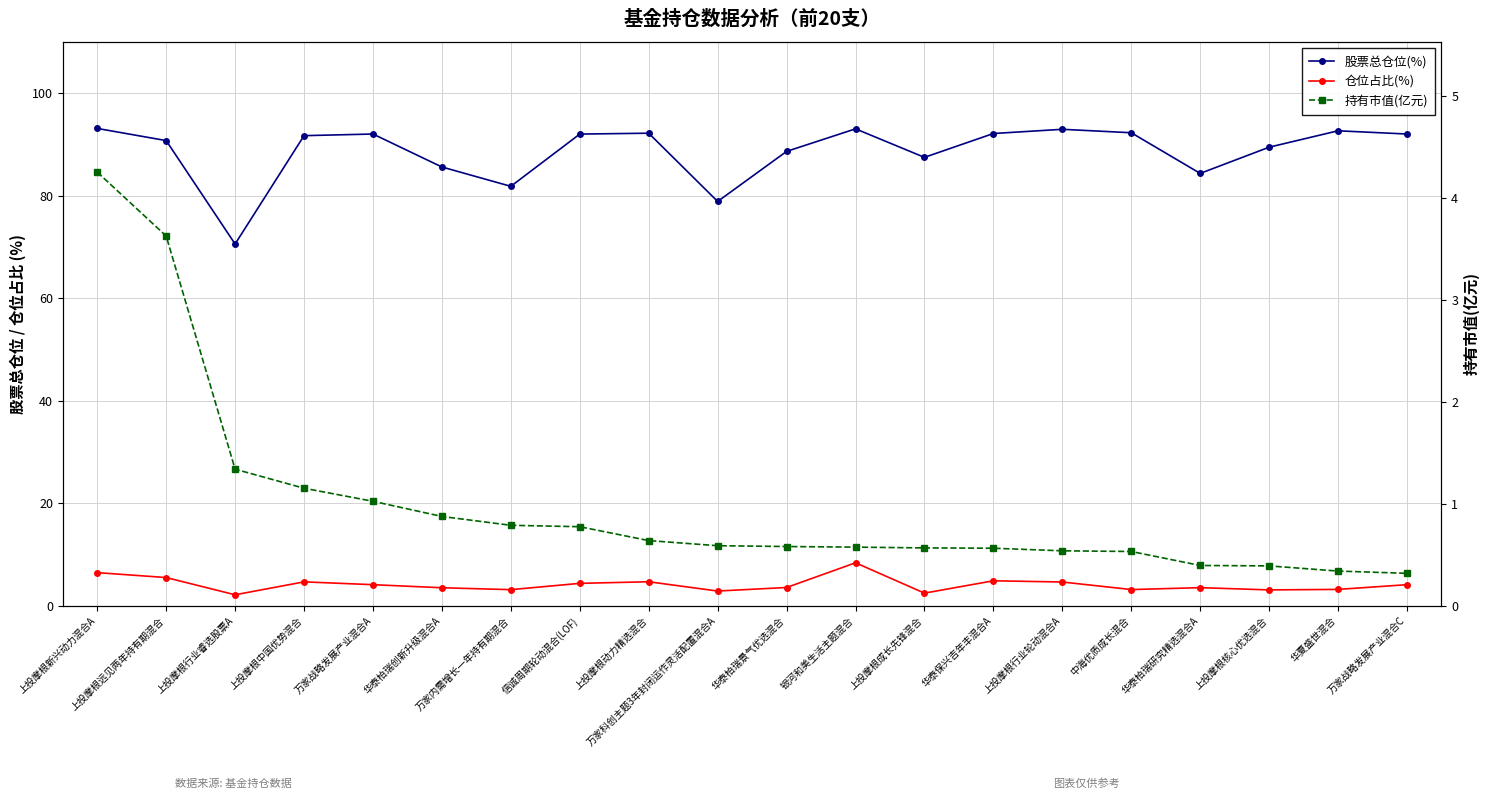

Between 华泰保兴吉年丰混合A and 华夏盛世混合, which series saw the biggest shift?

仓位占比(%)